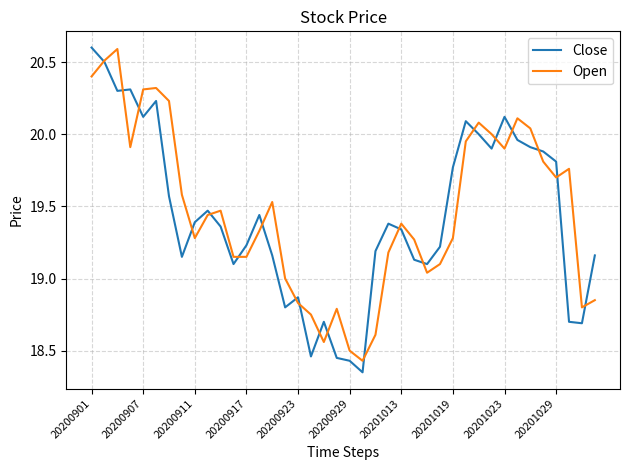

What is the highest value of the Open series?

20.6